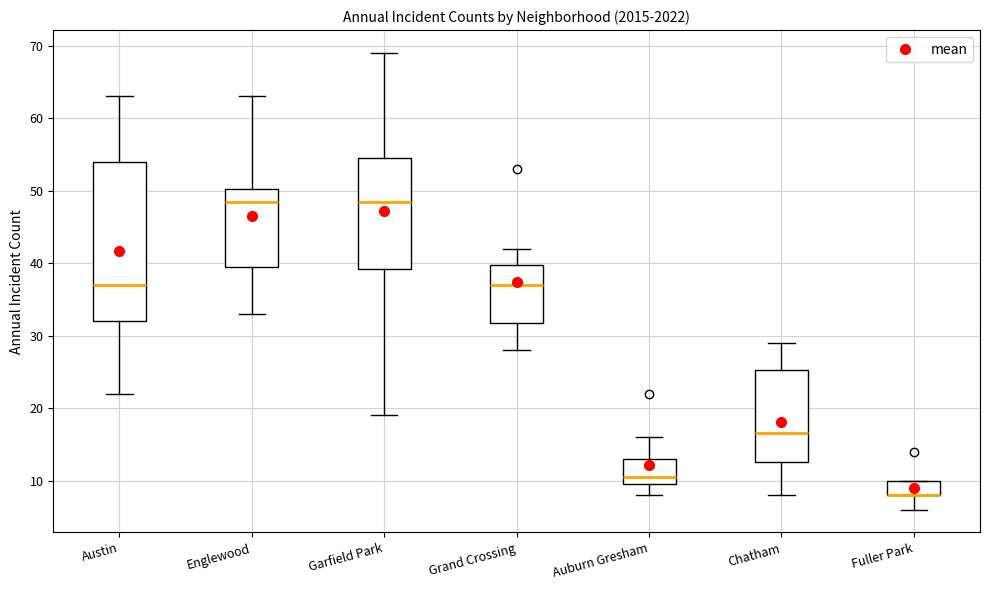

Comparing the boxes themselves (not the whiskers), which one is the tallest?

Austin